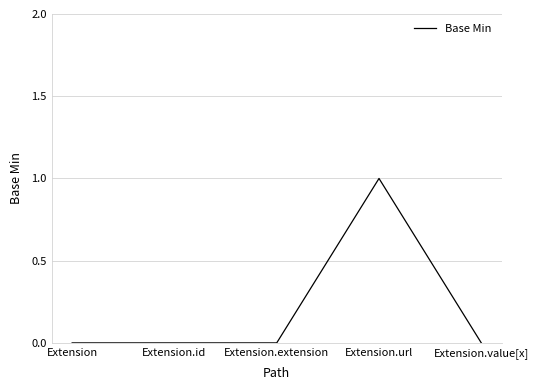

What position from the left is Extension?

1